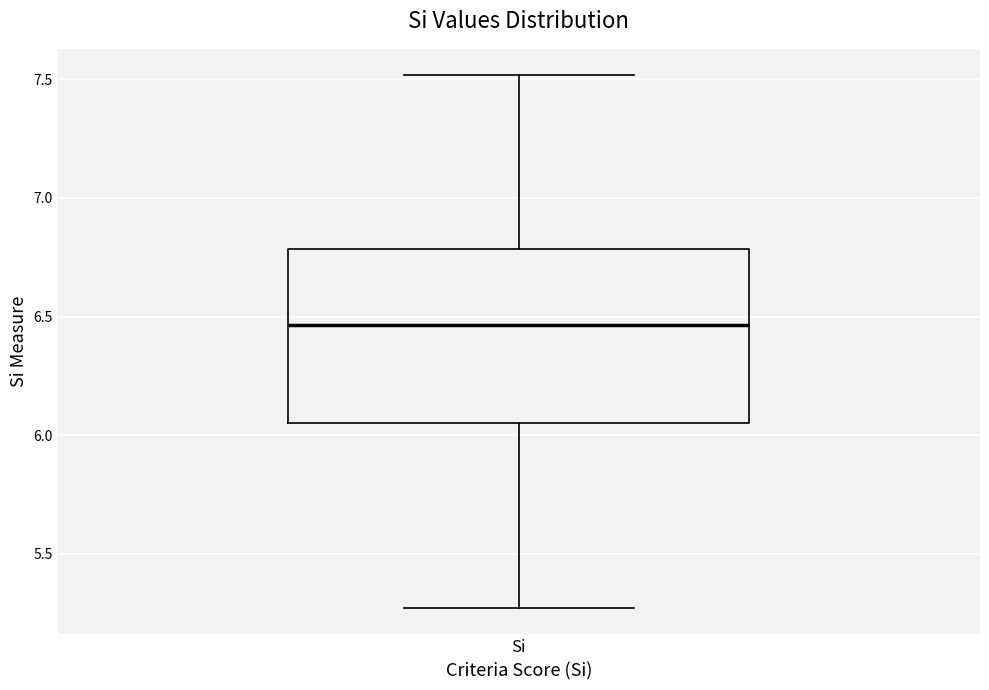

Read this box plot against the y-axis: the position of the median line, the range covered by the box, and the ends of both whiskers. The values are not printed on the chart, so give them approximately, as read against the axis.

median 6.45, box 6.05 to 6.80, whiskers 5.25 to 7.50